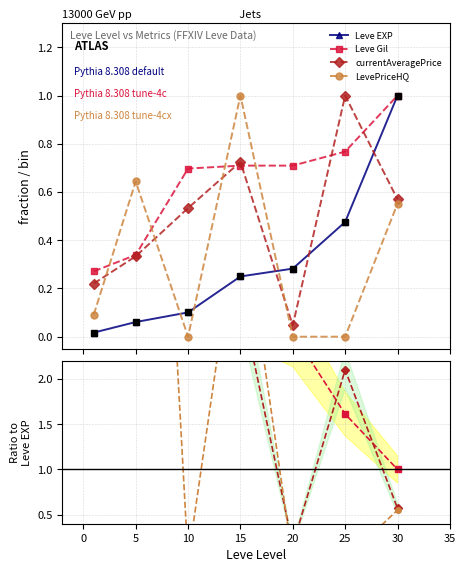

Which series has the widest spread of values?

LevePriceHQ